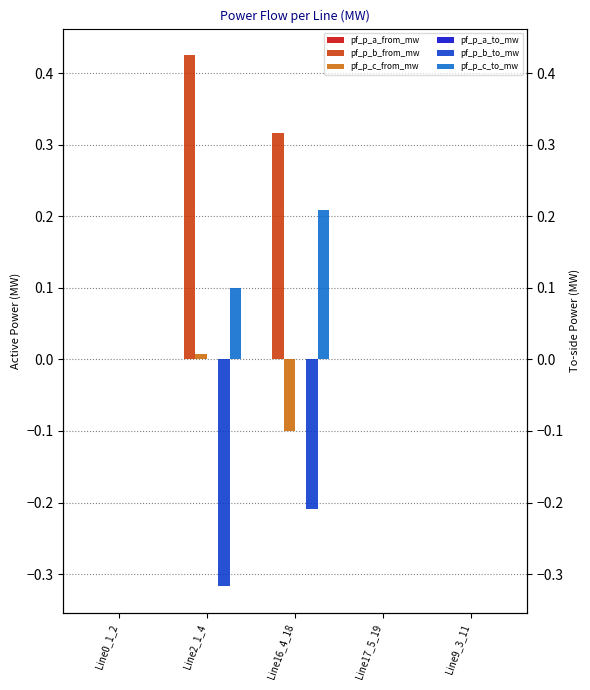

What is the total value across all series at Line16_4_18?

0.2